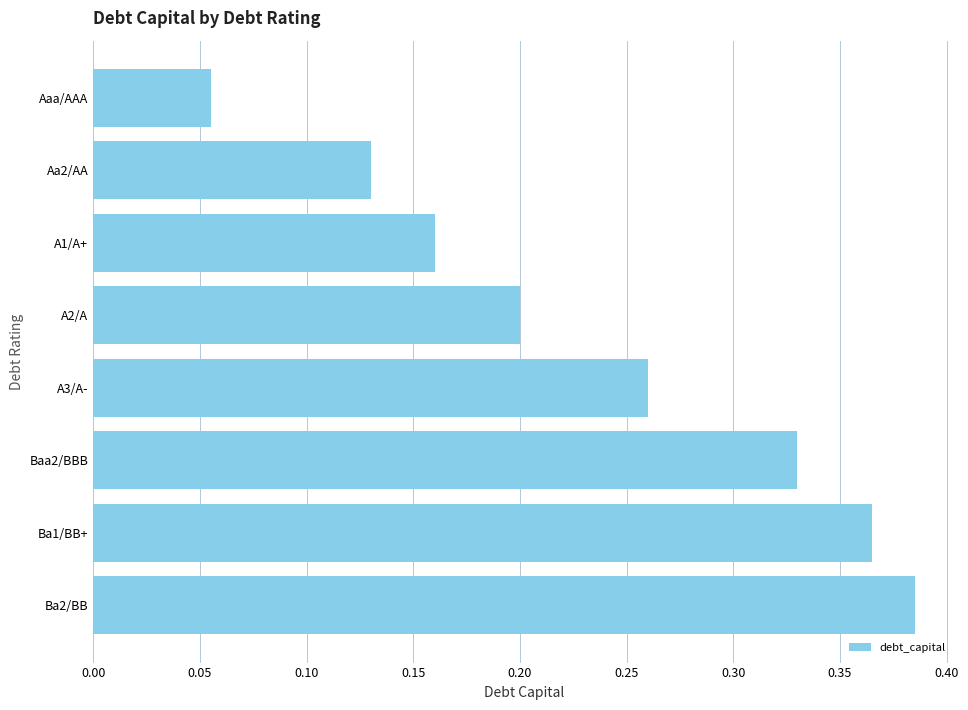

What is the sum of all values?

1.9